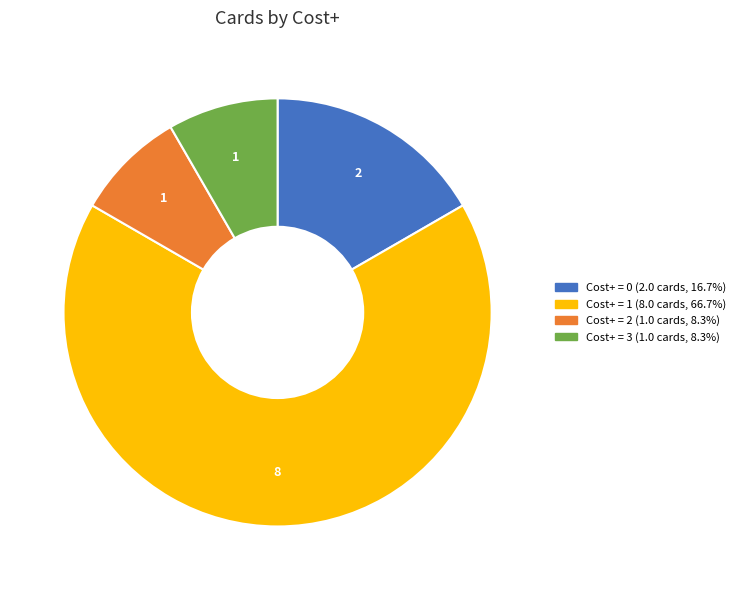

Does any single category account for the majority?

Yes